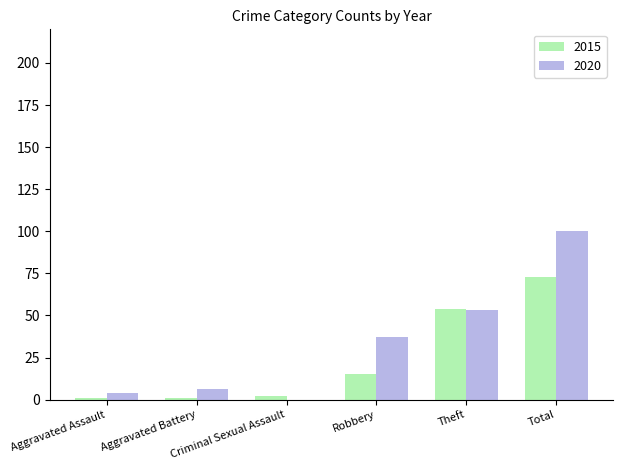

The 2015 series shows 54 at Theft. True or false?

True